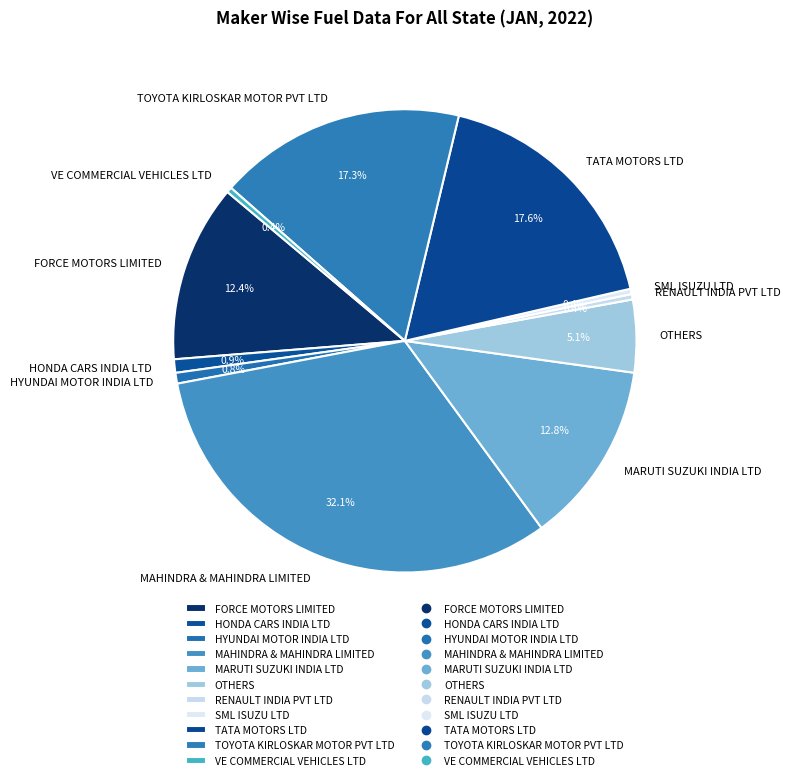

To the nearest percent, what portion does HYUNDAI MOTOR INDIA LTD represent?

1%